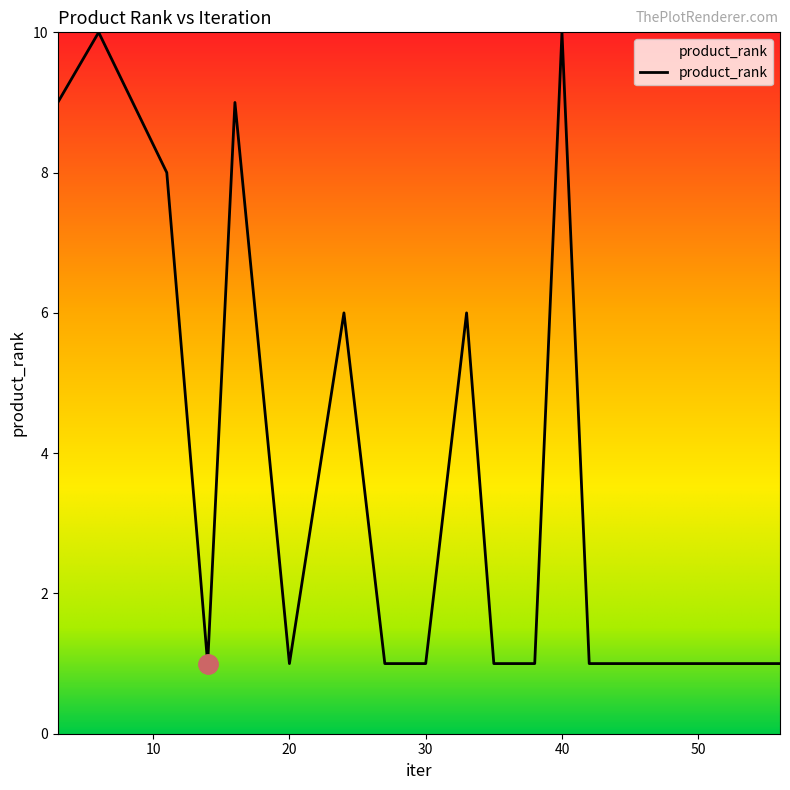

What is the difference between the maximum and minimum values?

9